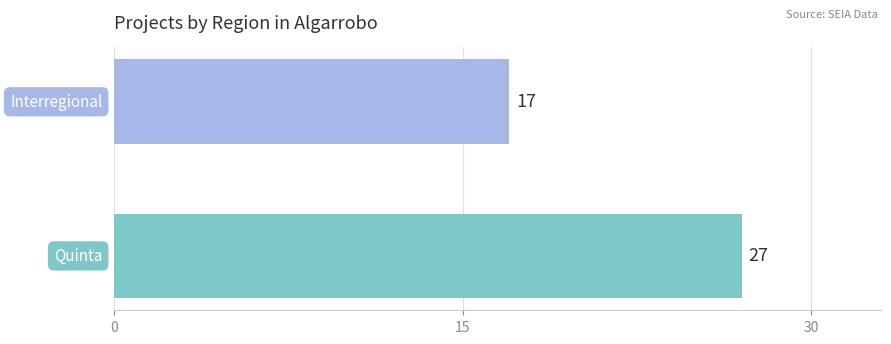

What is the average value?

22